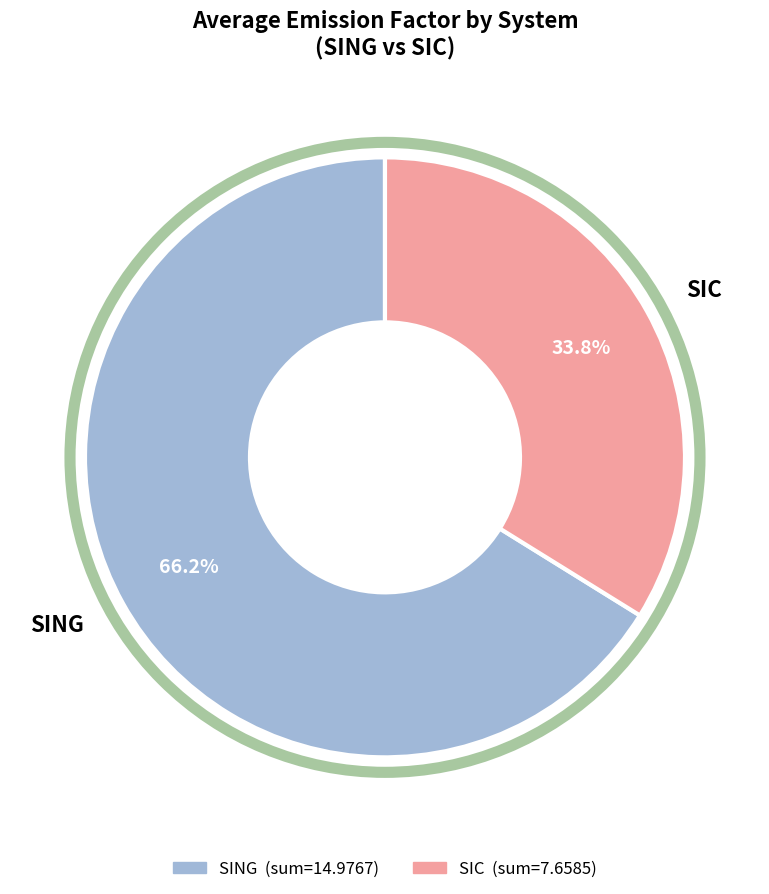

Is there any slice that represents more than half of the pie?

Yes